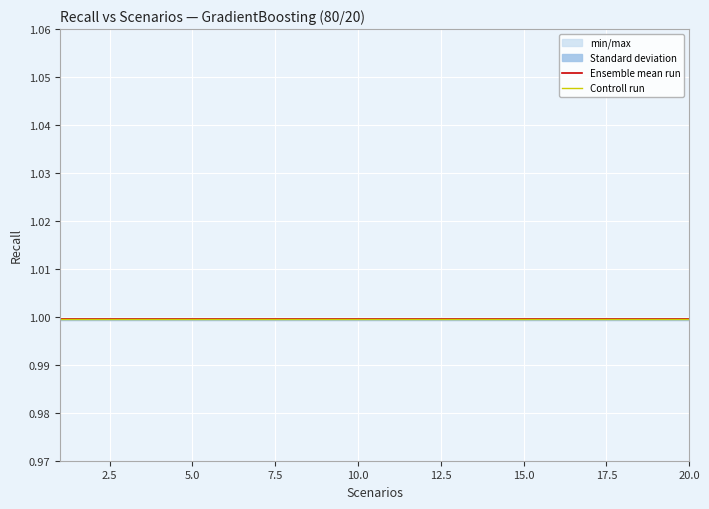

Is this an area chart (filled region under the line)?

No